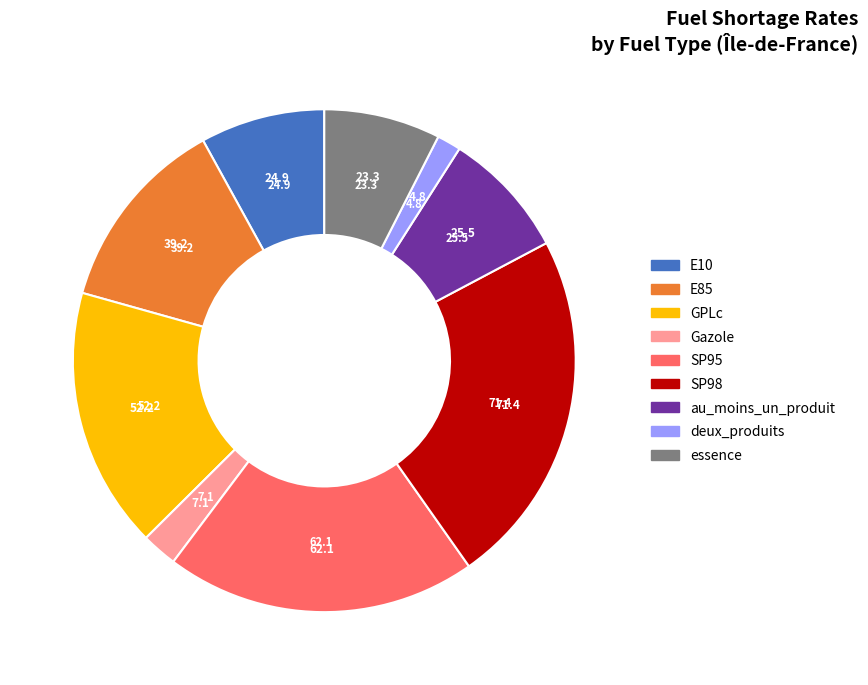

What is the ratio of the value at E10 to the value at SP98?

0.3